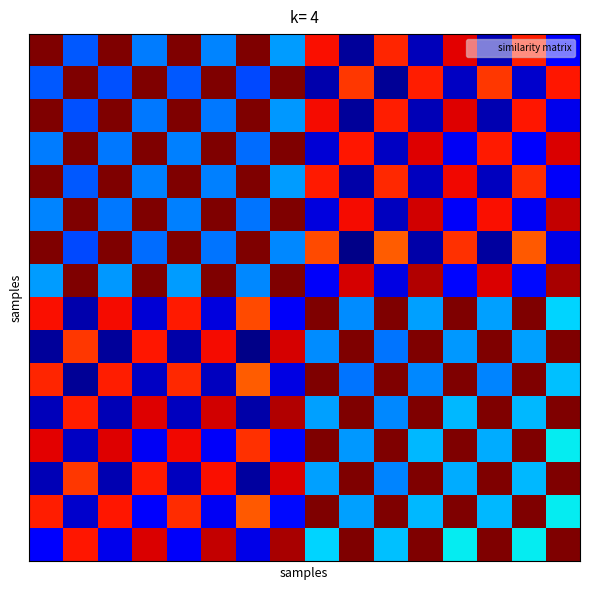

What is the greatest value displayed?

1.0